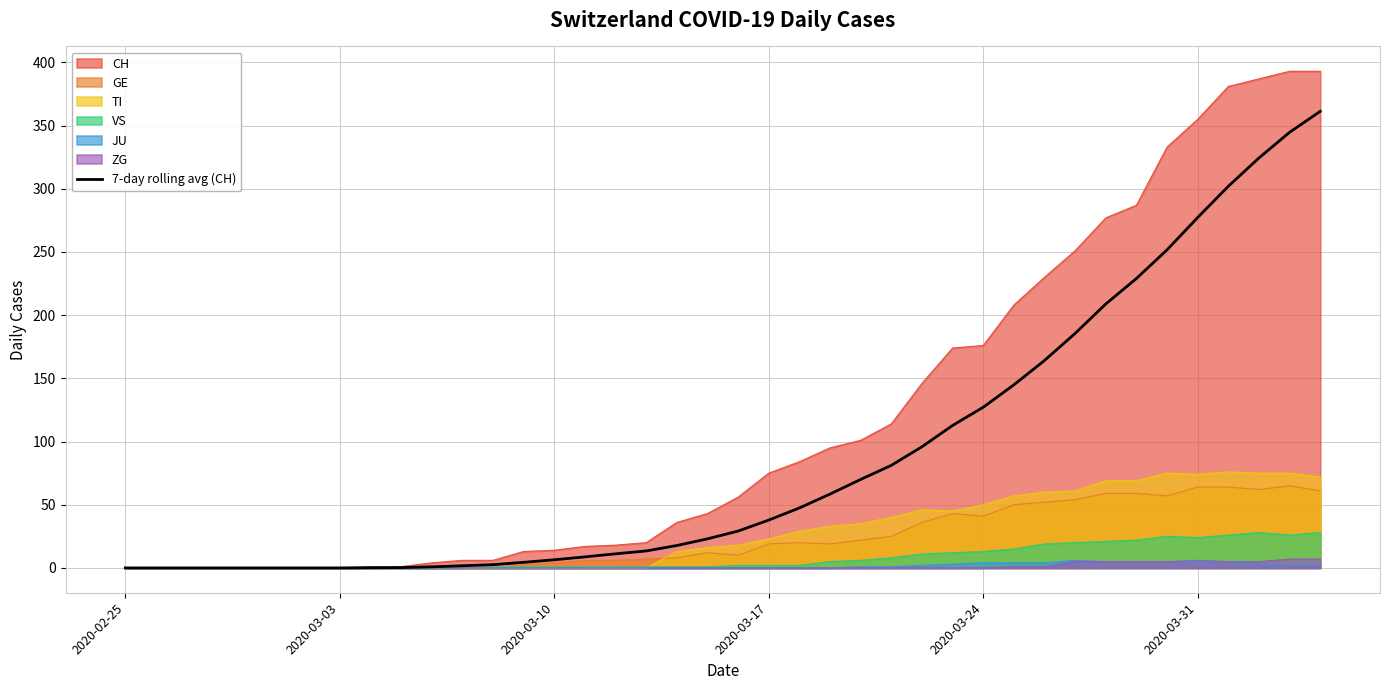

How many distinct data groups are displayed?

7